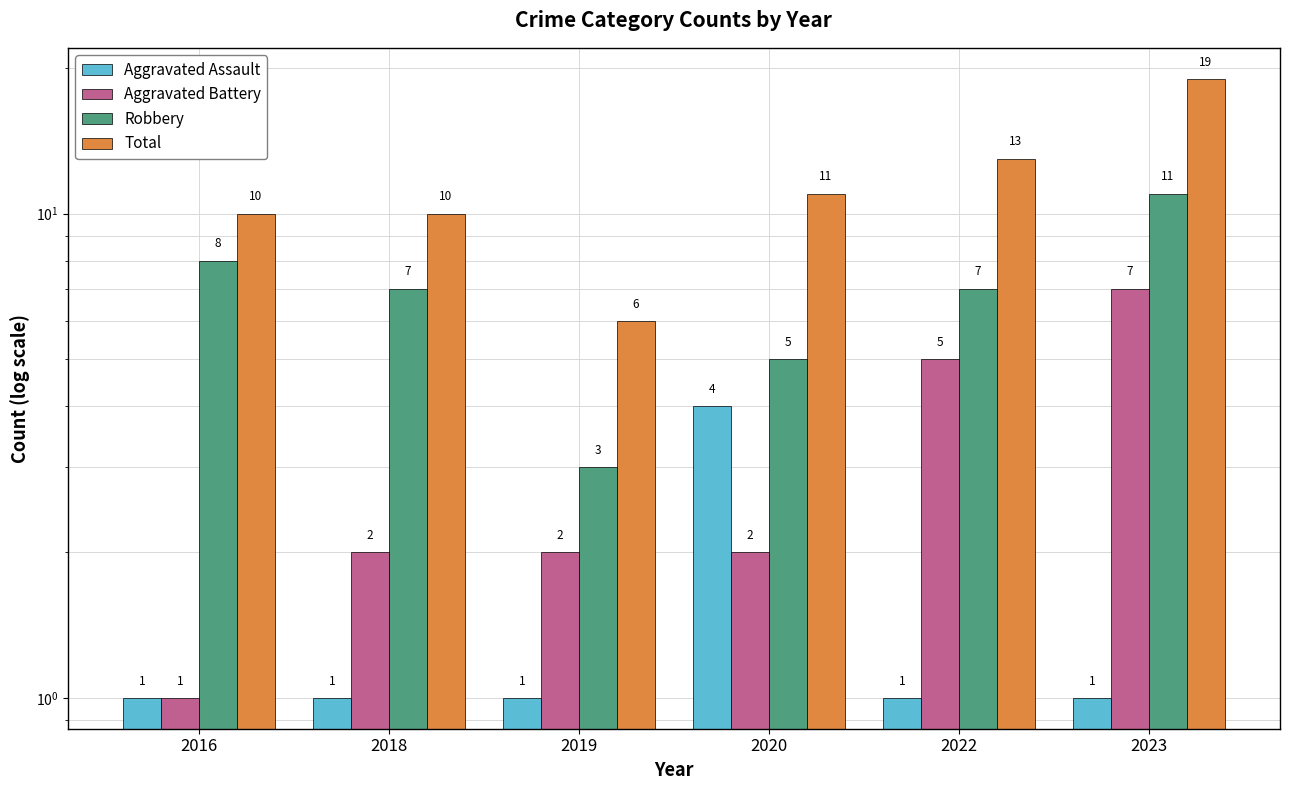

What is the sum of the Aggravated Assault values at 2016 and 2020?

5